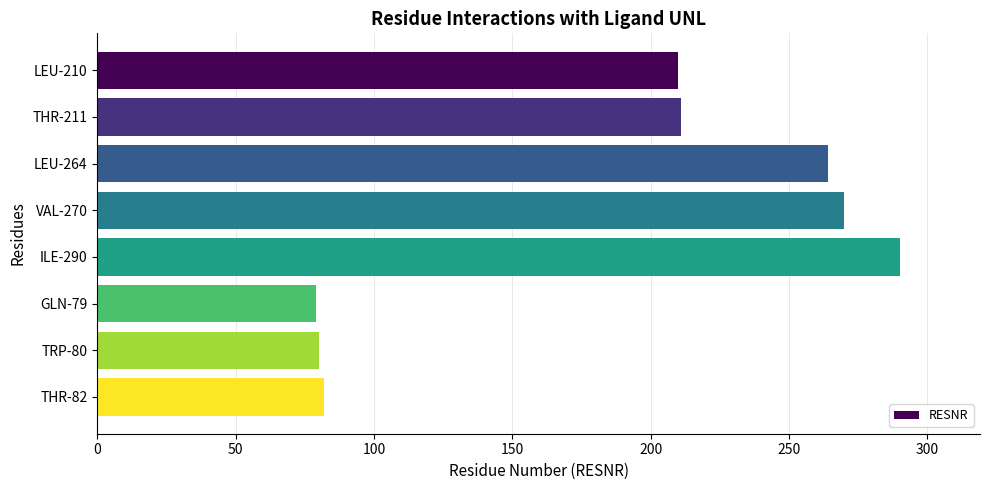

What is the change in value from LEU-264 to THR-82?

-182